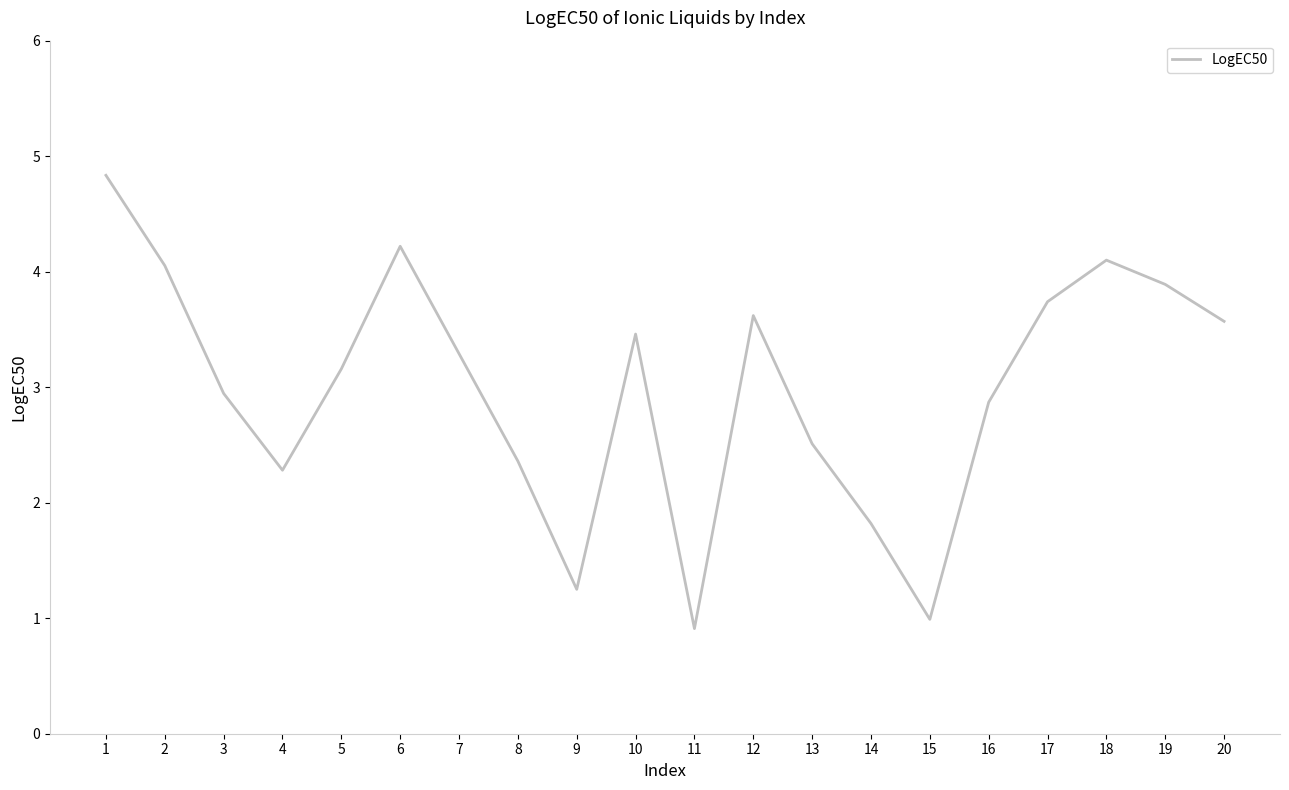

The chart shows a value of 1.4 at 4. True or false?

False